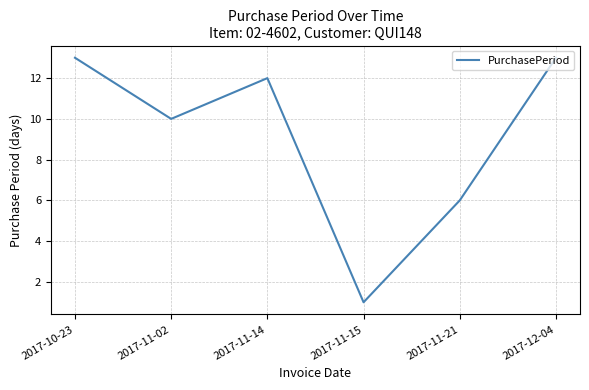

Which label corresponds to the smallest value in the chart?

2017-11-15